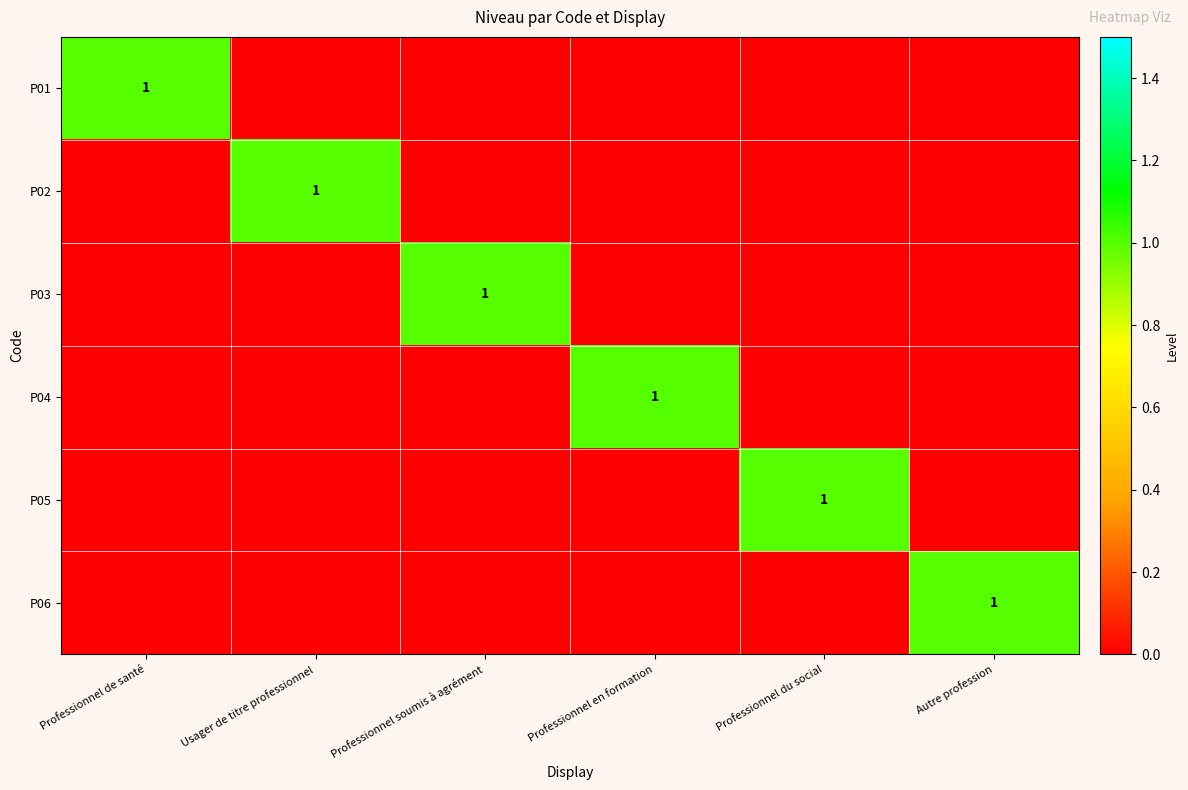

How many data points does each series have?

6